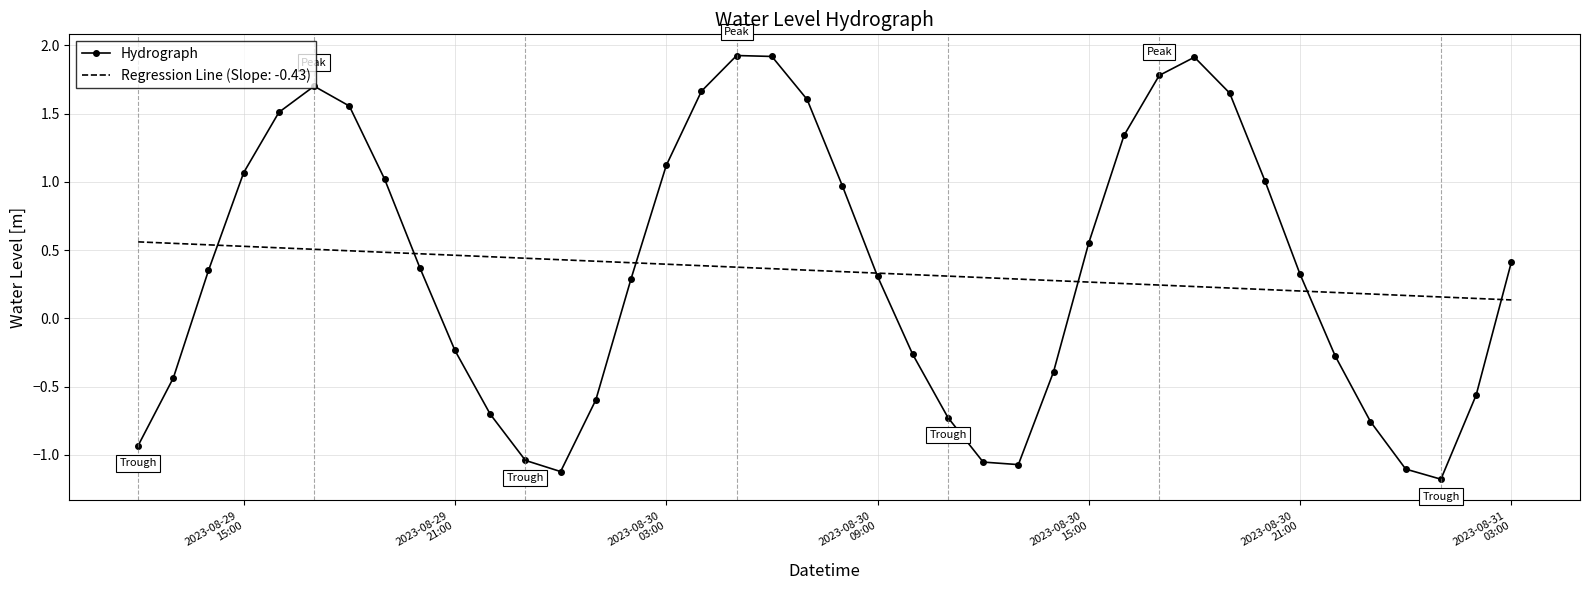

What is the minimum value for Hydrograph?

-1.2